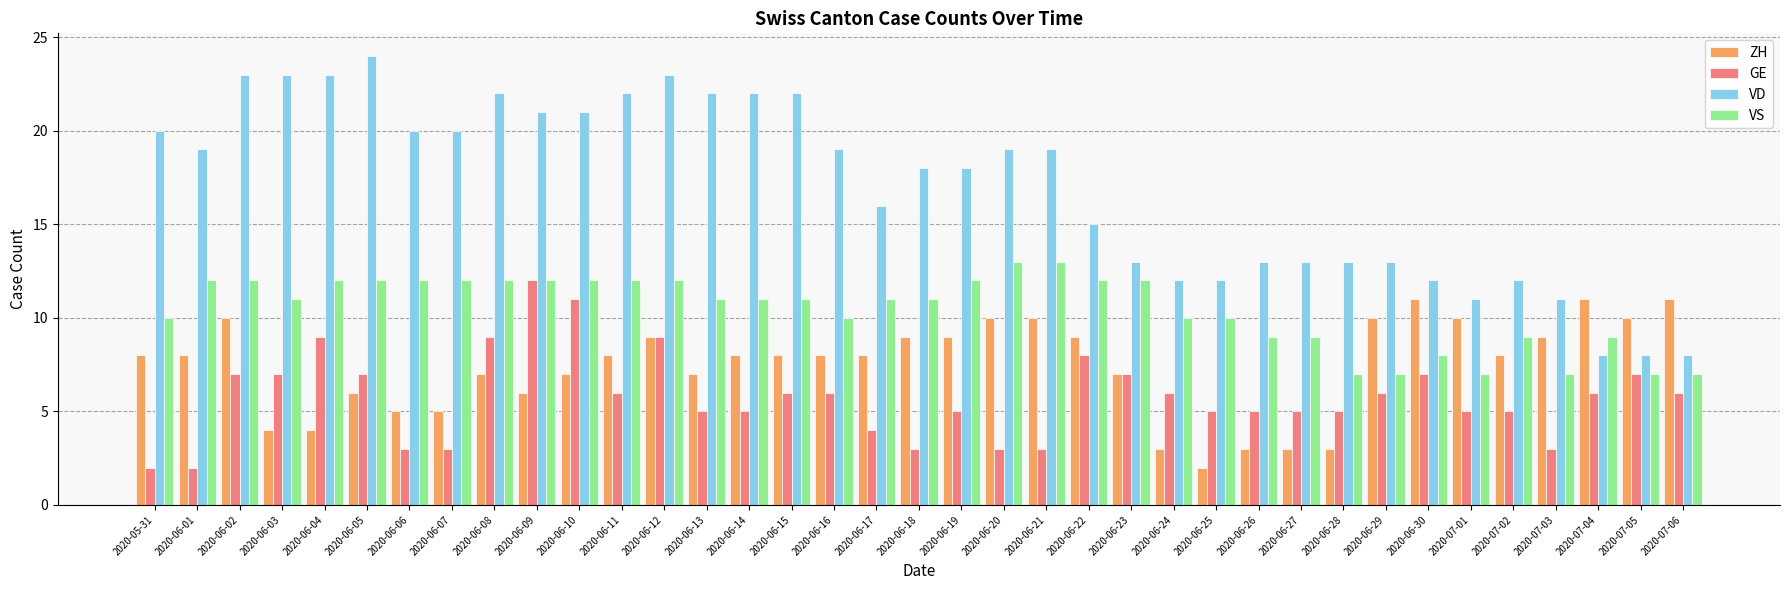

Is the value of VS at 2020-06-20 greater than the value of GE at 2020-06-20?

Yes